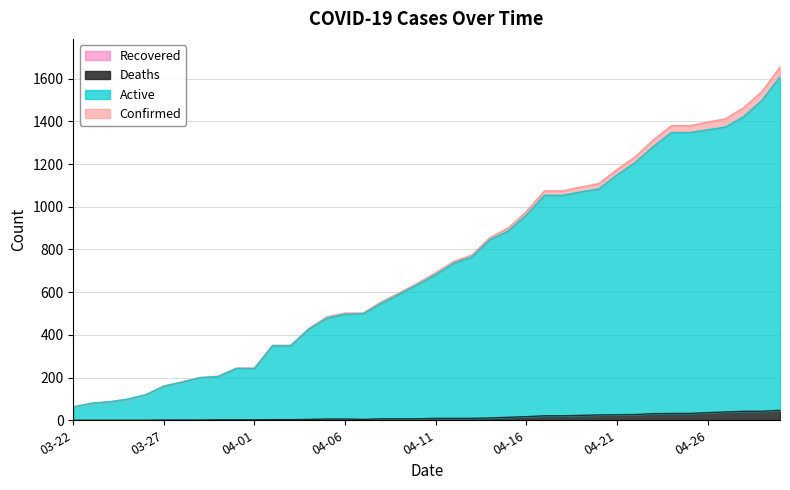

Reading left to right, what are all the values shown in this chart?

Confirmed: 62	79	86	98	119	160	179	200	206	244	244	351	351	430	484	502	502	554	597	642	690	744	774	856	900	977	1074	1074	1092	1108	1174	1233	1312	1379	1379	1396	1412	1464	1539	1654
Active: 62	79	86	98	119	159	178	199	204	242	242	348	348	426	478	496	498	547	590	635	681	735	765	845	886	960	1053	1053	1069	1083	1148	1206	1281	1347	1347	1360	1373	1422	1497	1607
Deaths: 0	0	0	0	0	1	1	1	2	2	2	3	3	4	6	6	4	7	7	7	9	9	9	11	14	17	21	21	23	25	26	27	31	32	32	36	39	42	42	47